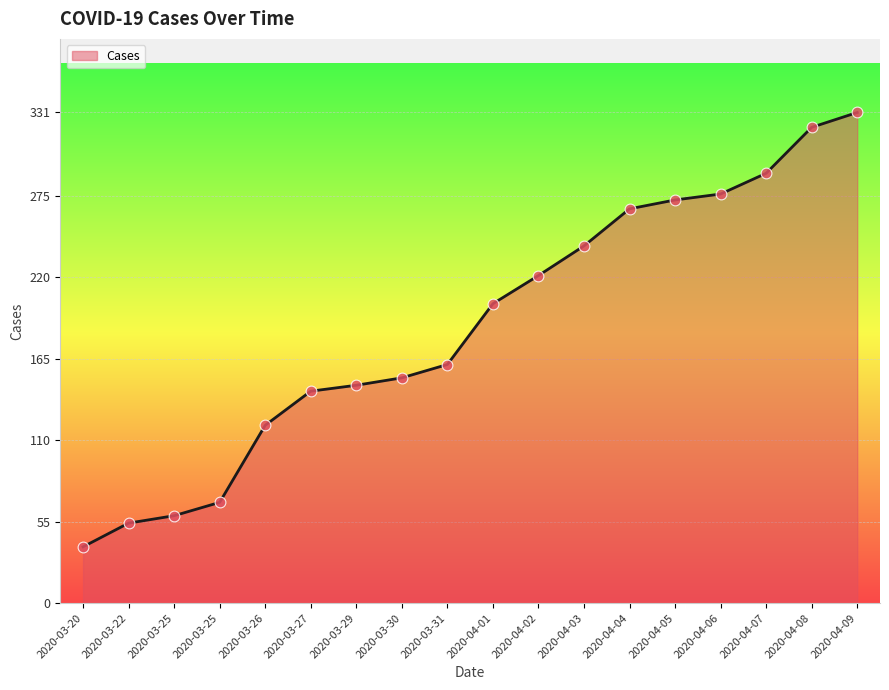

Approximately how many times larger is the value at 2020-04-06 compared to 2020-04-02?

1.2